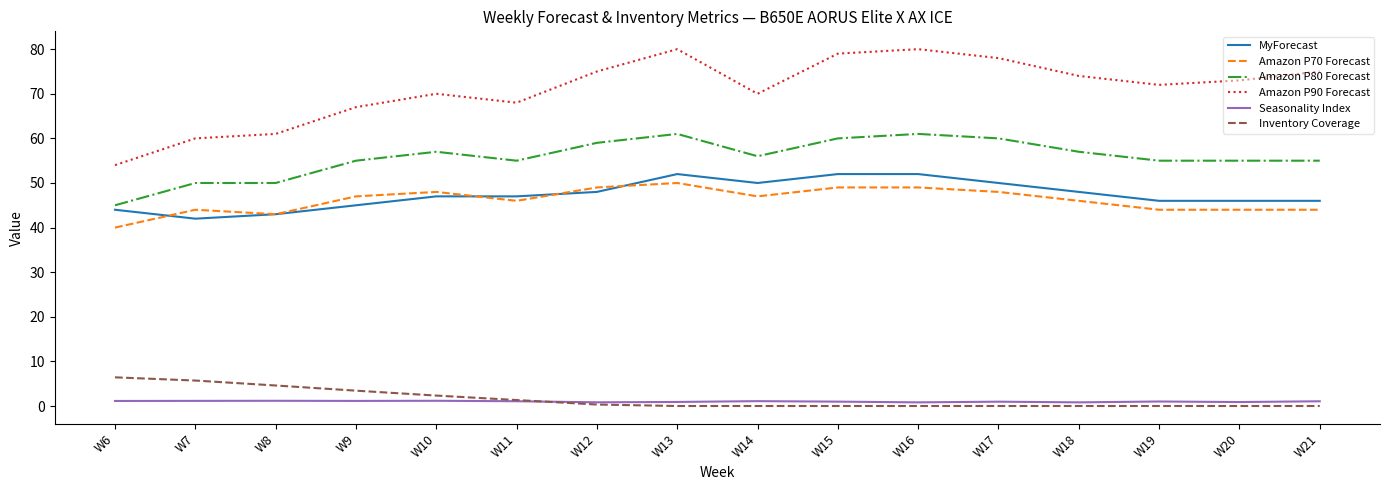

Which series has the largest range (max minus min)?

Amazon P90 Forecast